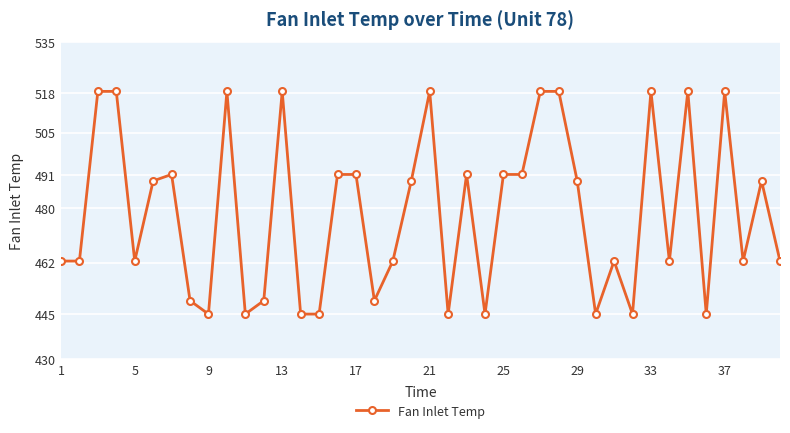

True or false: the data has more than 0 interior local peaks.

True